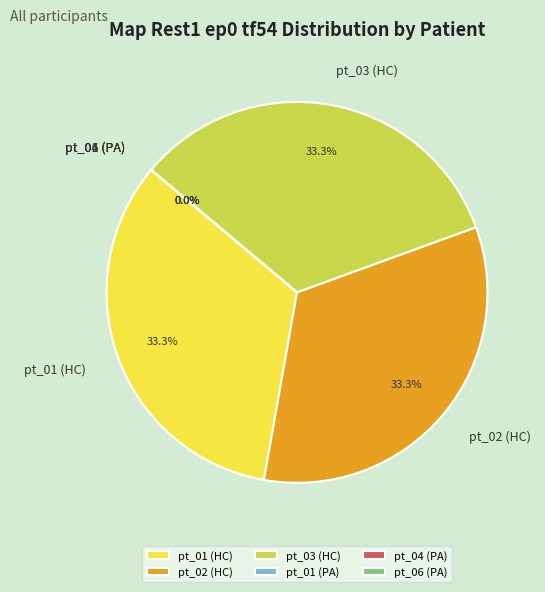

Is it true that pt_04 (PA) is 0% of the pie?

True